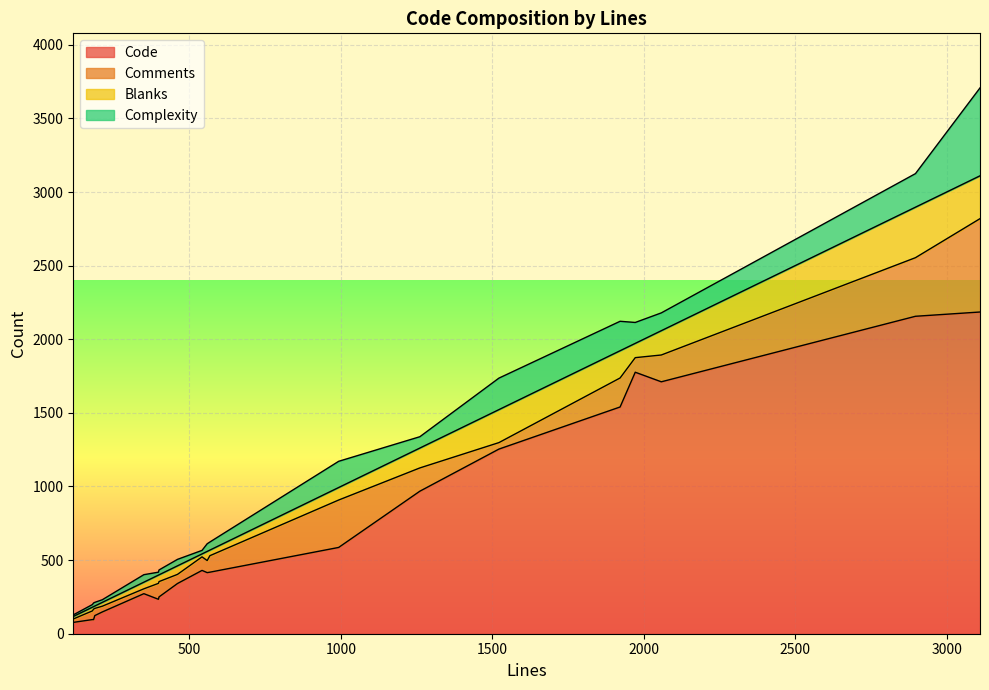

What is the spread (max minus min) of values at 188?

107